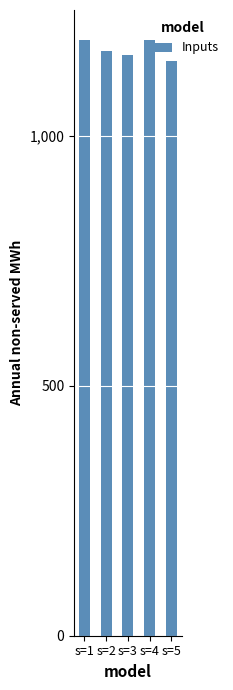

Approximately how many times larger is the value at s=4 compared to s=1?

1.0